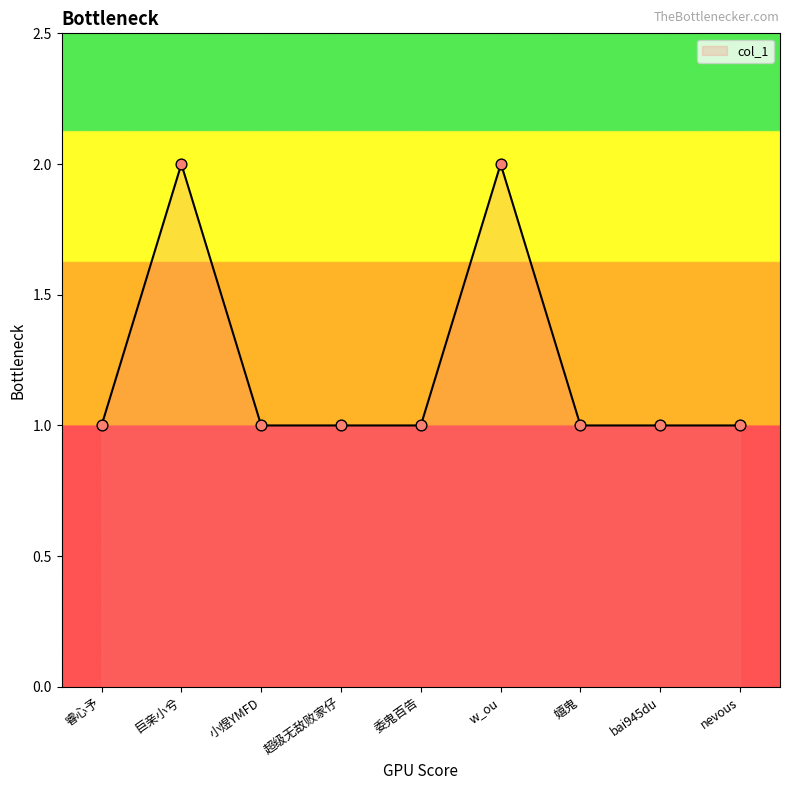

What is the ratio of the value at nevous to the value at 小煜YMFD?

1.0